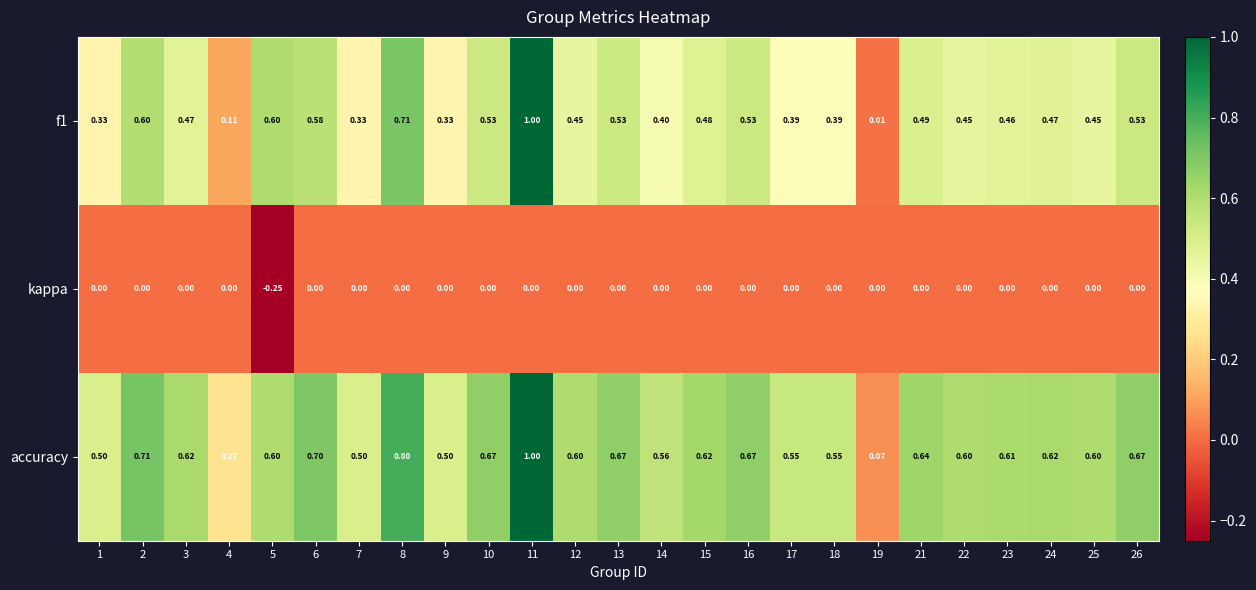

Is the value of kappa at 18 greater than the value of f1 at 25?

No